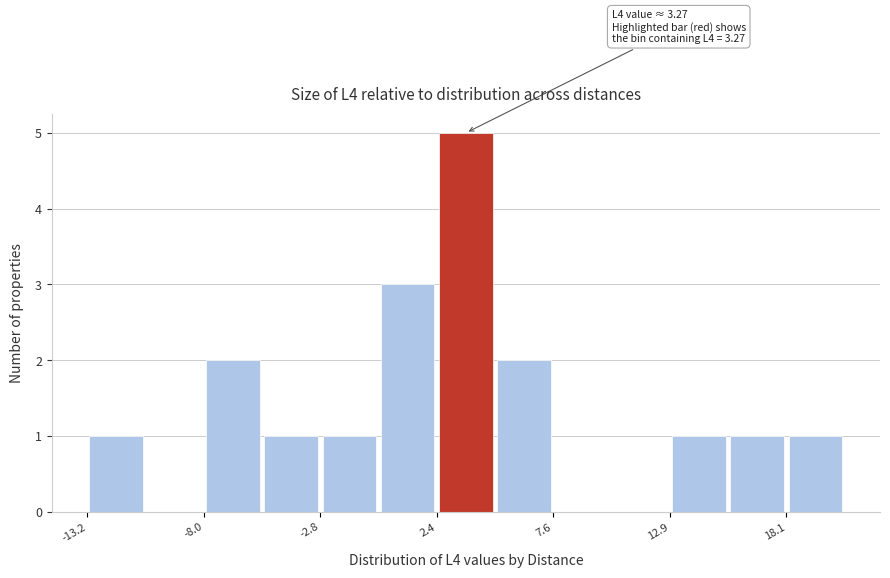

Read against the x-axis, roughly where is the centre of the tallest bar?

4